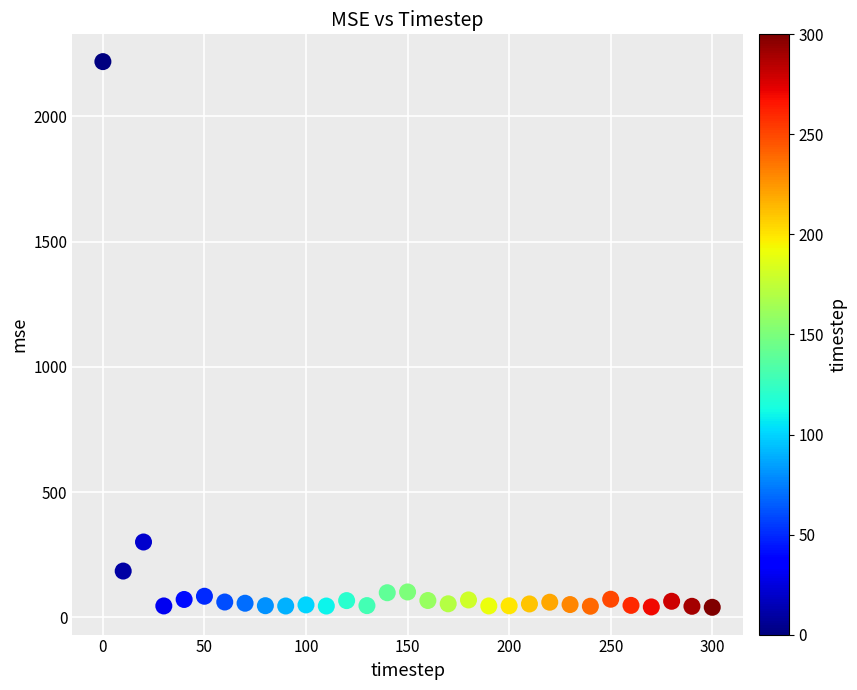

What Y value in the scatter plot is closest to 1129?

301.2